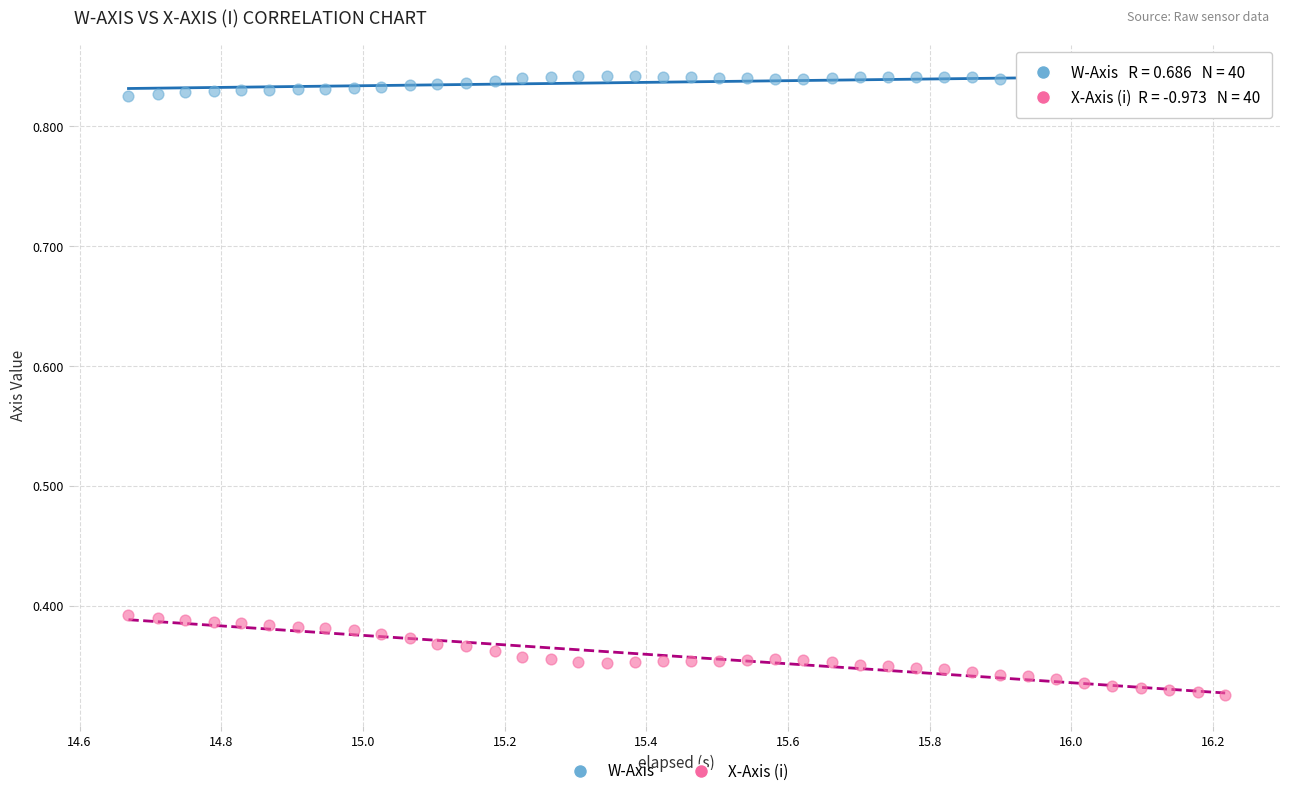

Which series reaches the minimum Y coordinate?

X-Axis (i)